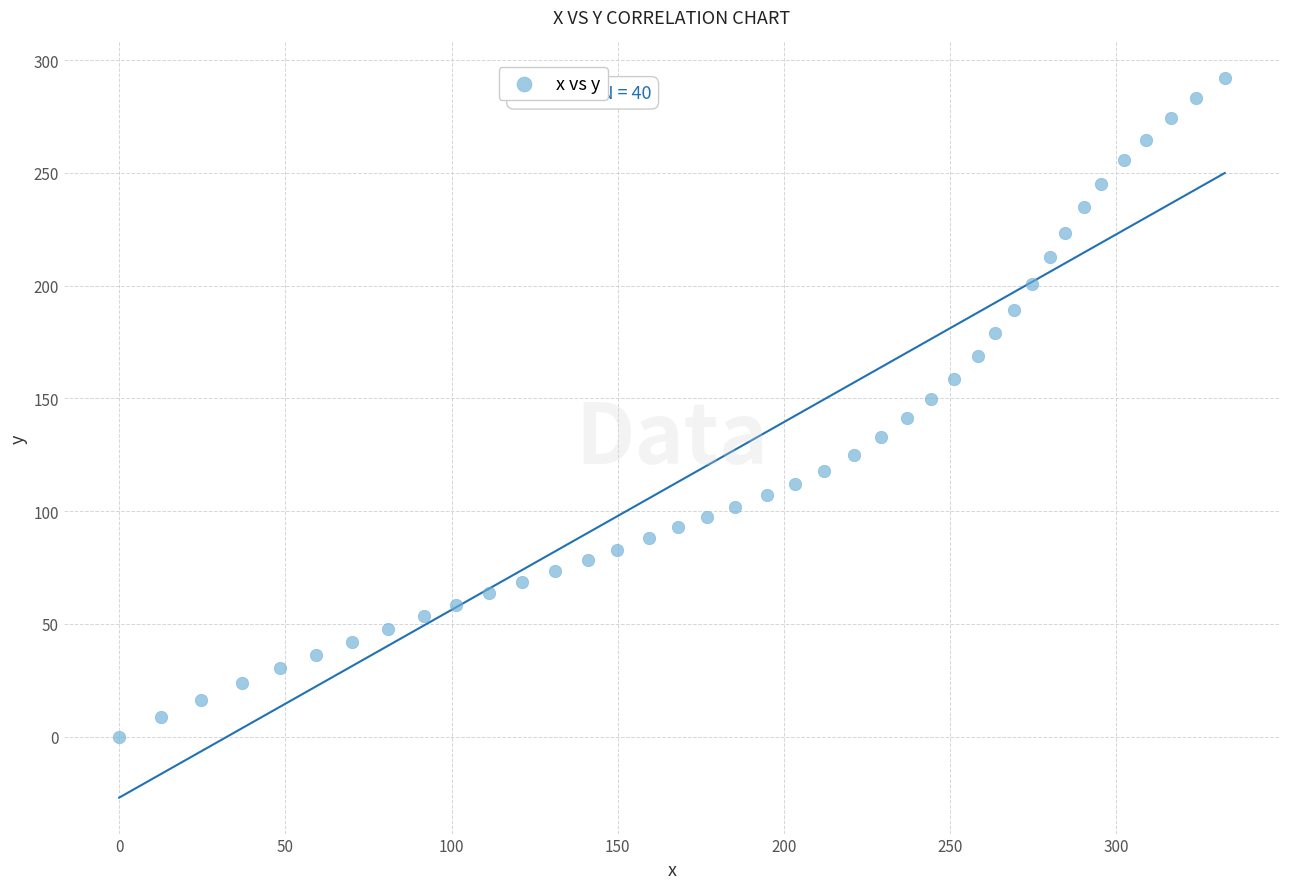

What is the range of X values (max minus min)?

332.6